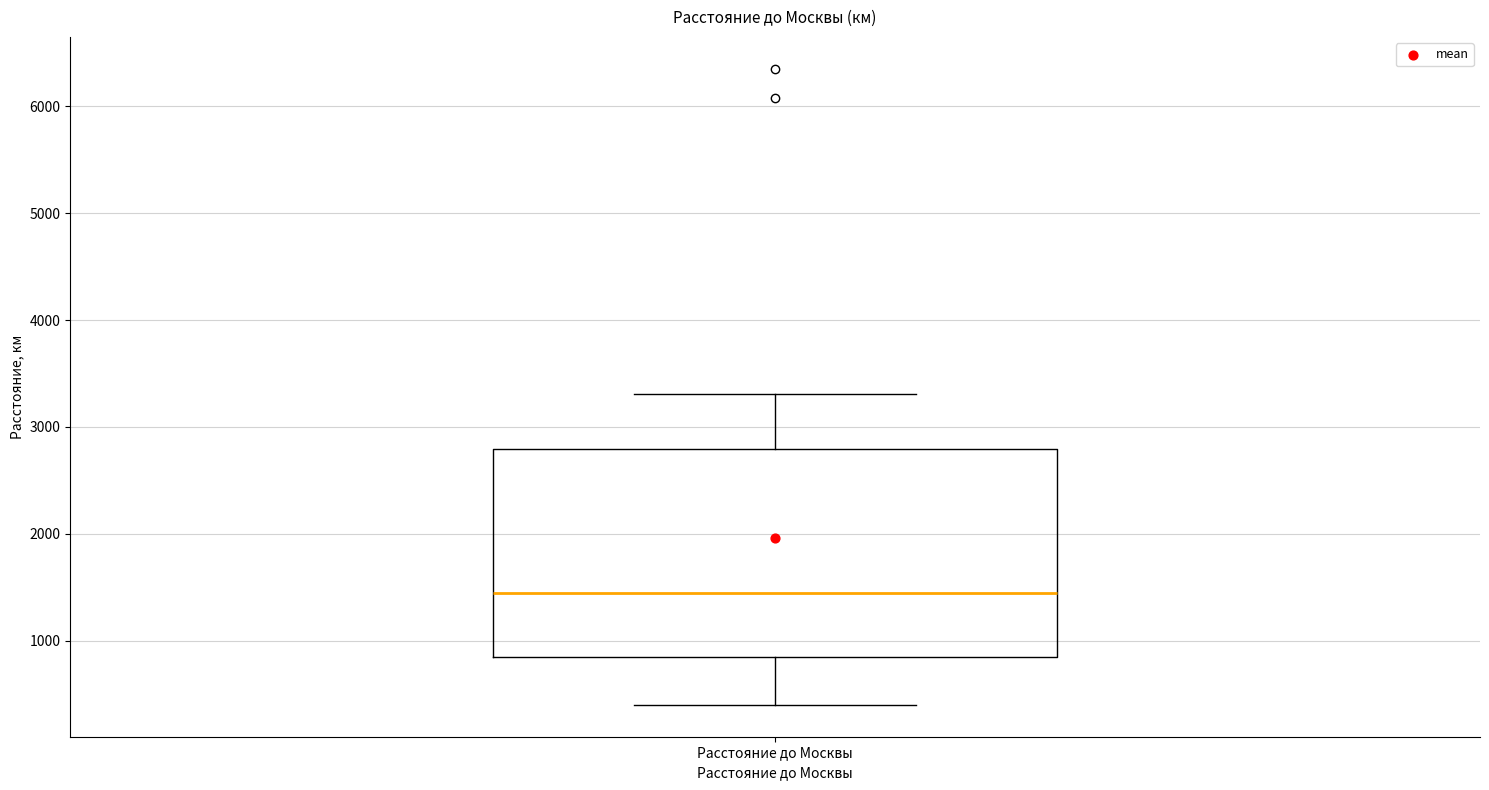

Transcribe this box plot: give where the median line is, the range the box spans, and where the two whiskers end, as read against the y-axis. The values are not printed on the chart, so give them approximately, as read against the axis.

median 1400, box 800 to 2800, whiskers 400 to 3300